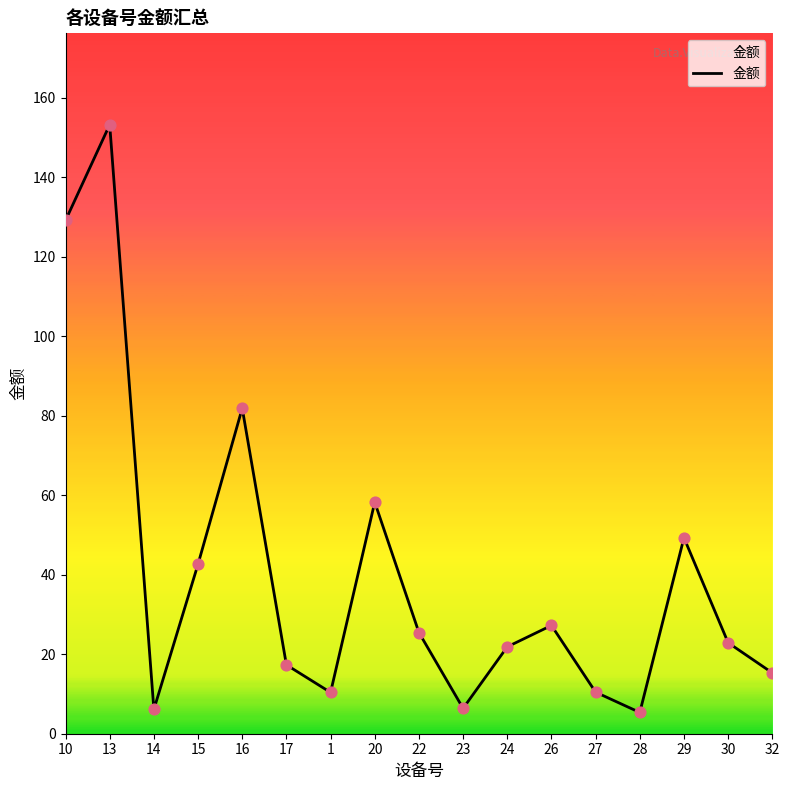

What is the ratio of the value at 17 to the value at 26?

0.6